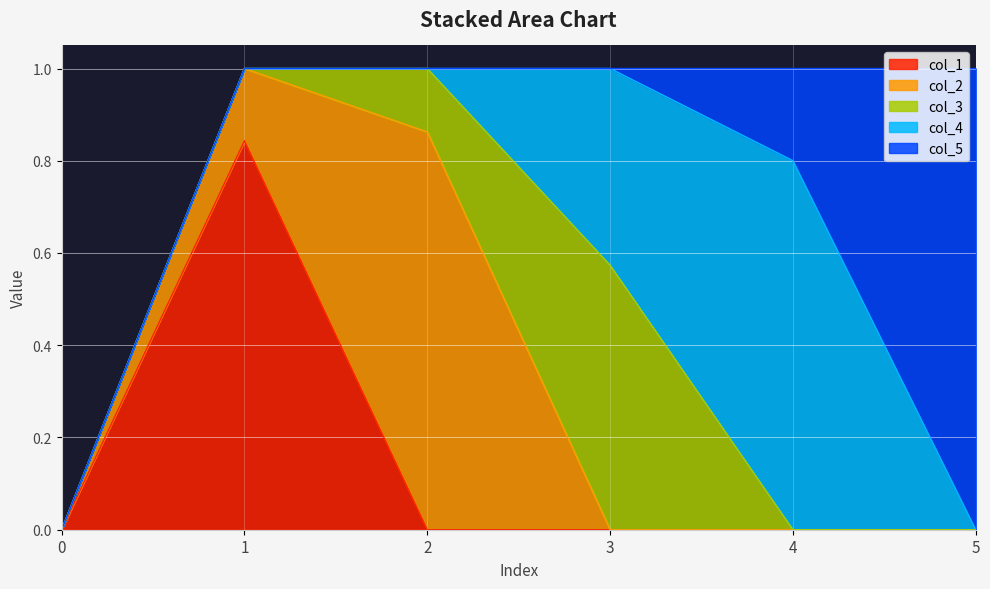

What are all the series names shown in the legend?

col_1, col_2, col_3, col_4, col_5